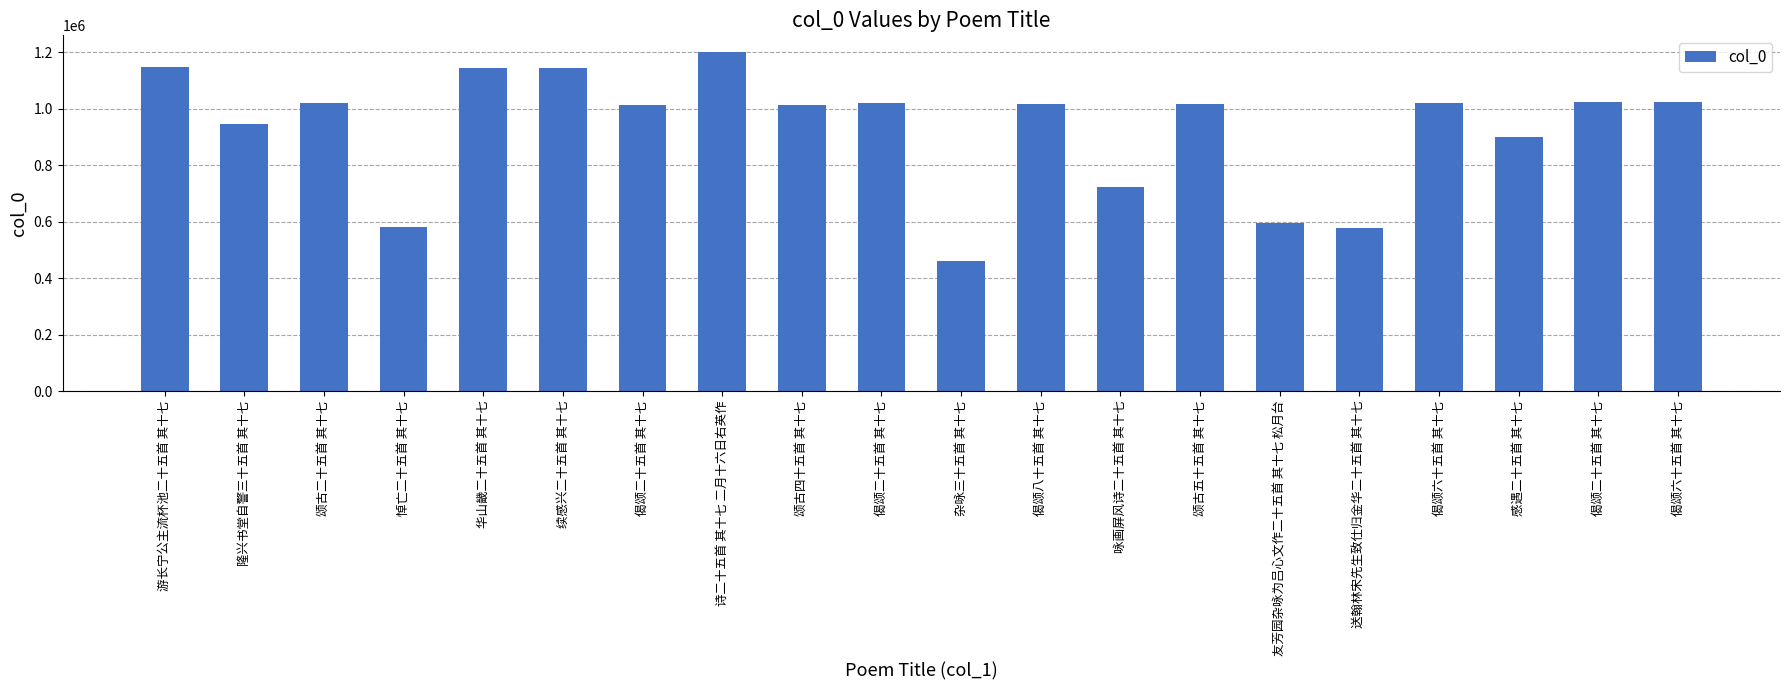

Rank the categories by value from lowest to highest.

杂咏三十五首 其十七, 送翰林宋先生致仕归金华二十五首 其十七, 悼亡二十五首 其十七, 友芳园杂咏为吕心文作二十五首 其十七 松月台, 咏画屏风诗二十五首 其十七, 感遇二十五首 其十七, 隆兴书堂自警三十五首 其十七, 偈颂二十五首 其十七, 颂古四十五首 其十七, 偈颂八十五首 其十七, 颂古五十五首 其十七, 偈颂六十五首 其十七, 颂古二十五首 其十七, 偈颂二十五首 其十七, 偈颂六十五首 其十七, 偈颂二十五首 其十七, 续感兴二十五首 其十七, 华山畿二十五首 其十七, 游长宁公主流杯池二十五首 其十七, 诗二十五首 其十七 二月十六日右英作